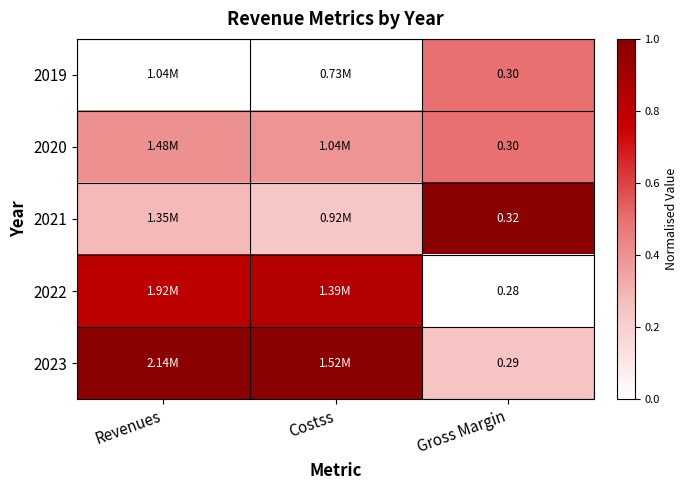

Is the value of 2023 at Gross Margin greater than the value of 2022 at Gross Margin?

Yes